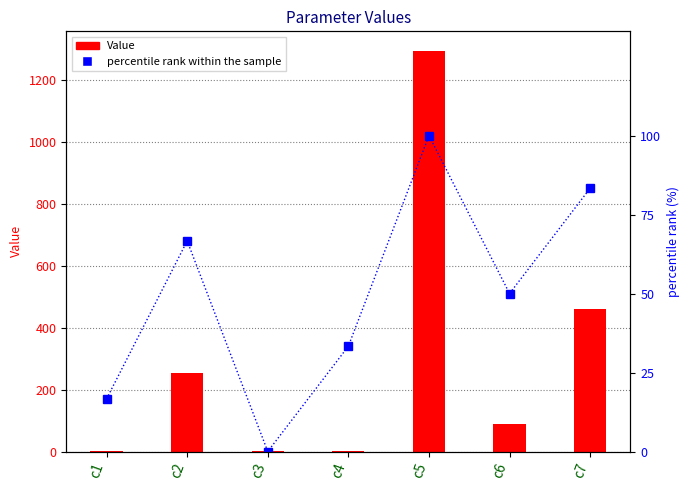

How many groups of bars are there?

7